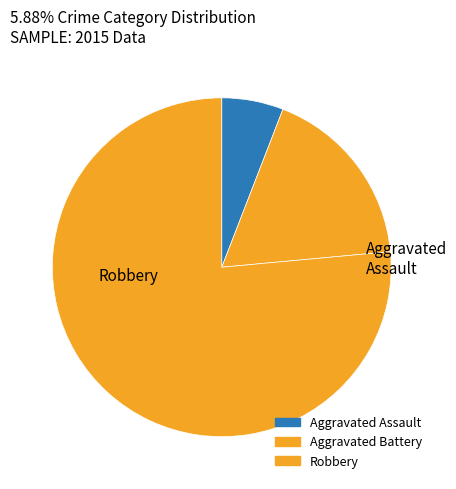

How many slices are in this pie chart?

3